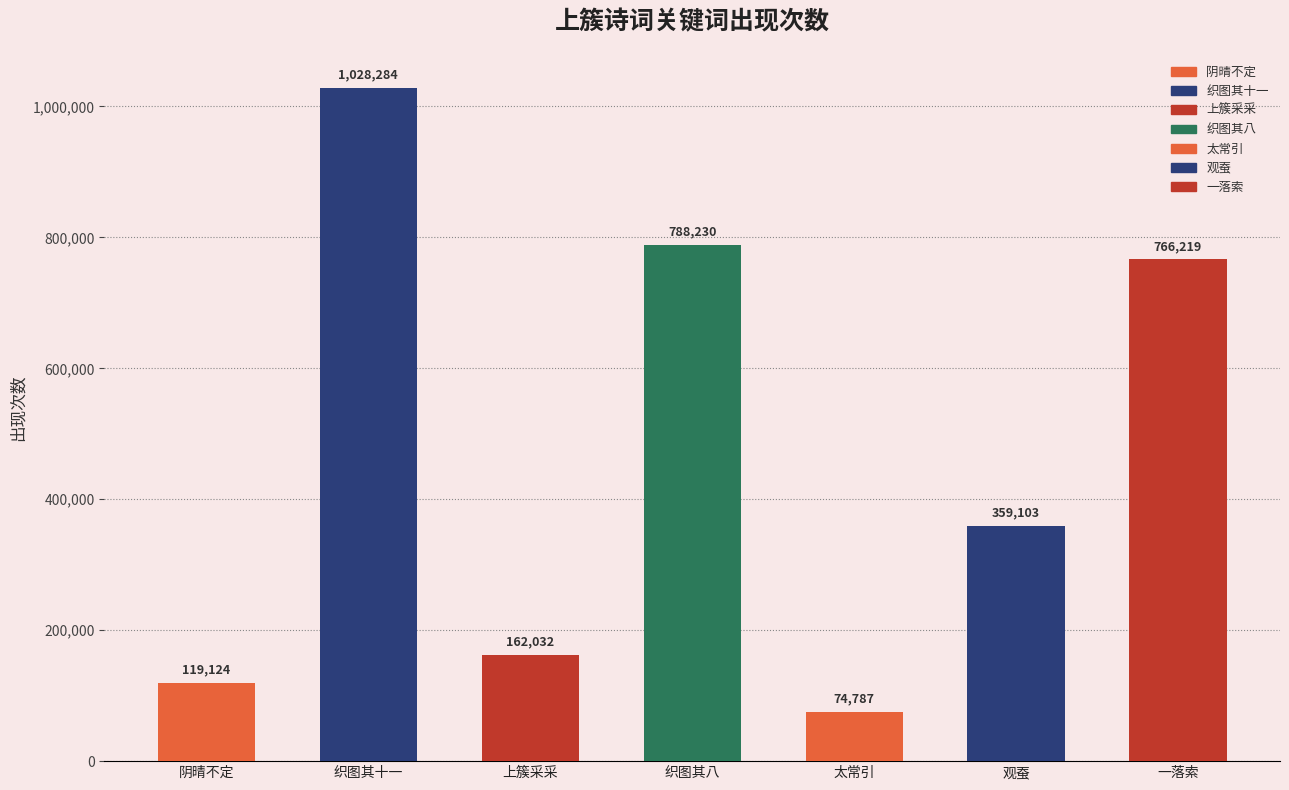

True or false: the data shows 32056 at 阴晴不定.

False